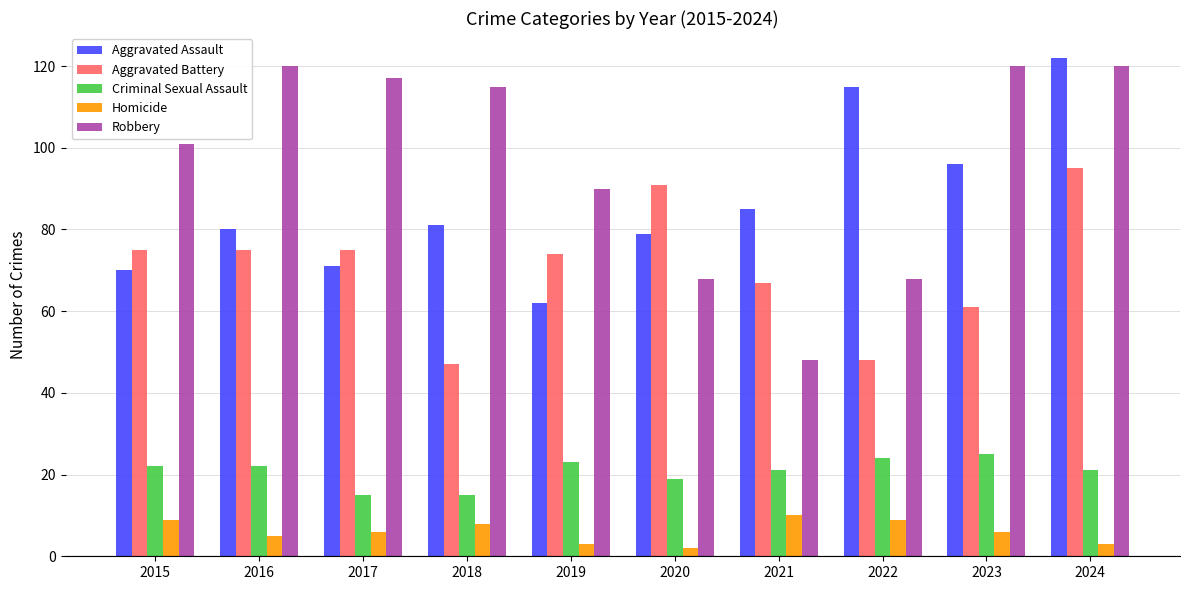

How many groups of bars are there?

10